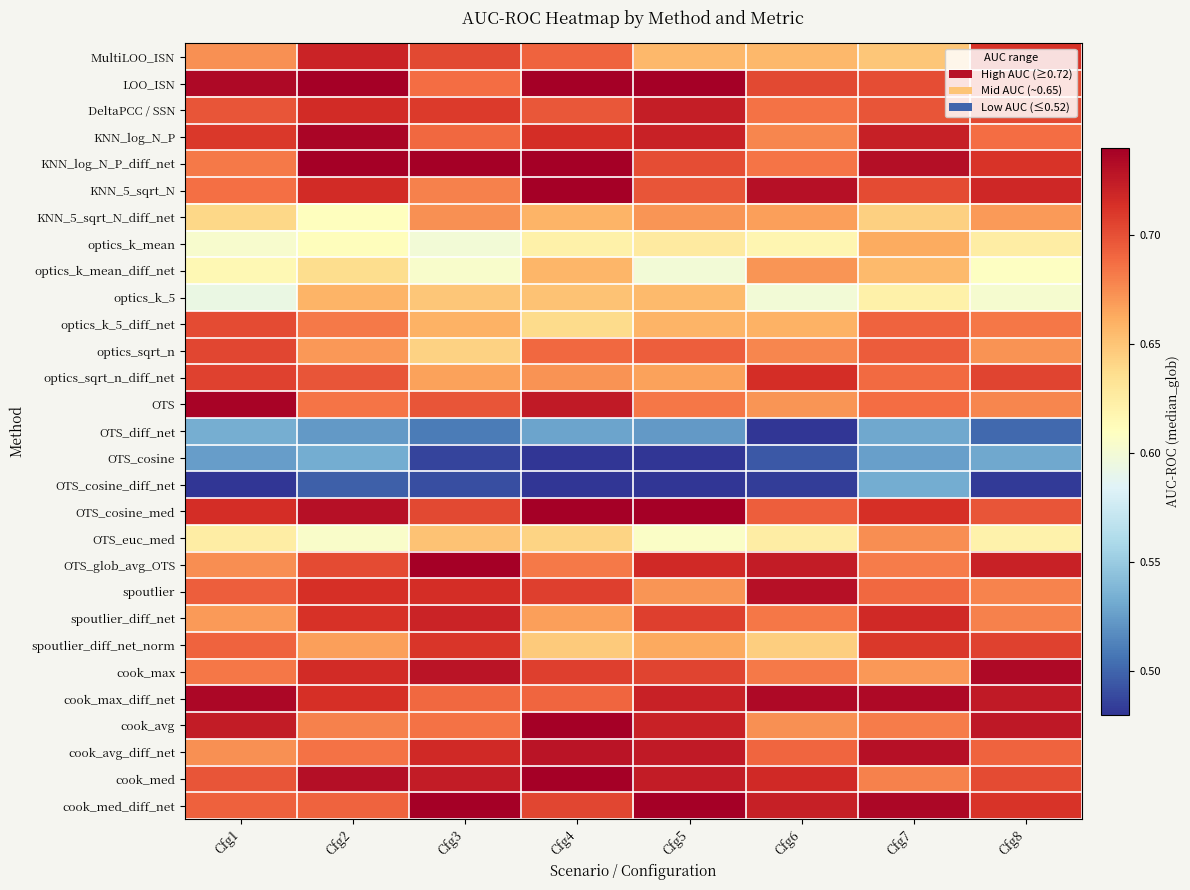

At which category is the sum across all series the highest?

Cfg4